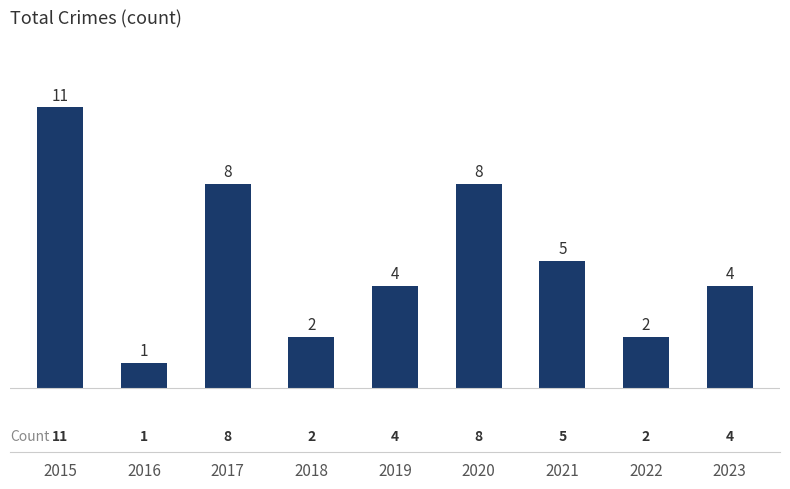

Which label corresponds to the largest value in the chart?

2015